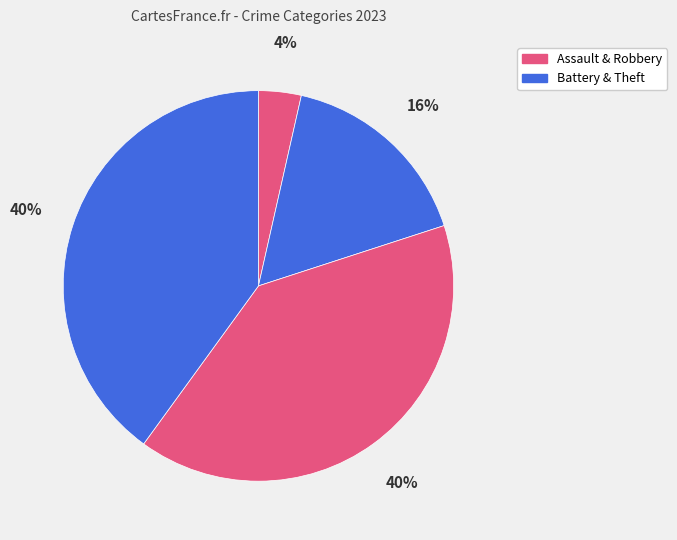

How many slices are in this pie chart?

4